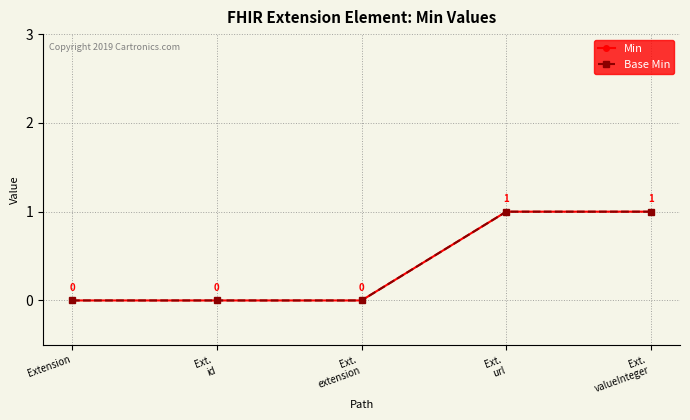

Rank the series at Ext.
valueInteger from highest to lowest value.

Min, Base Min